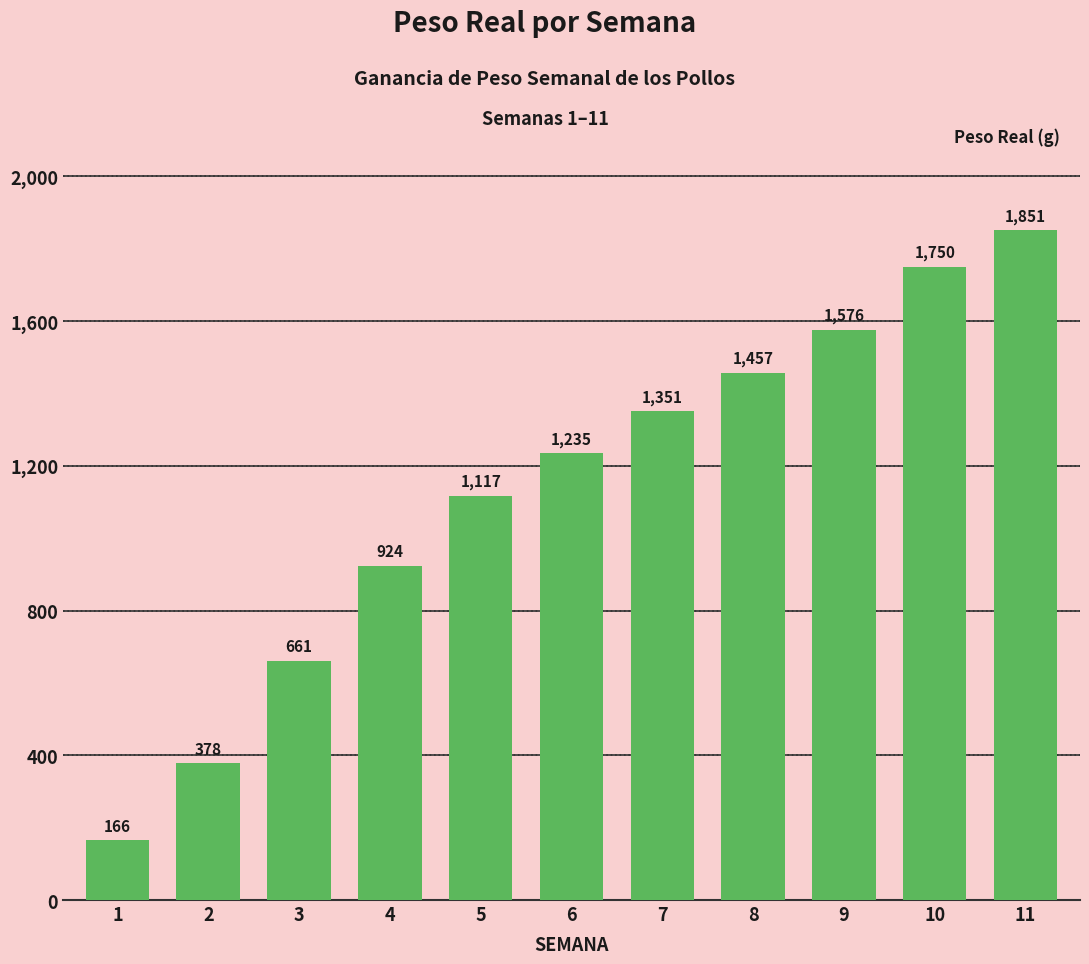

Are the bars horizontal?

No